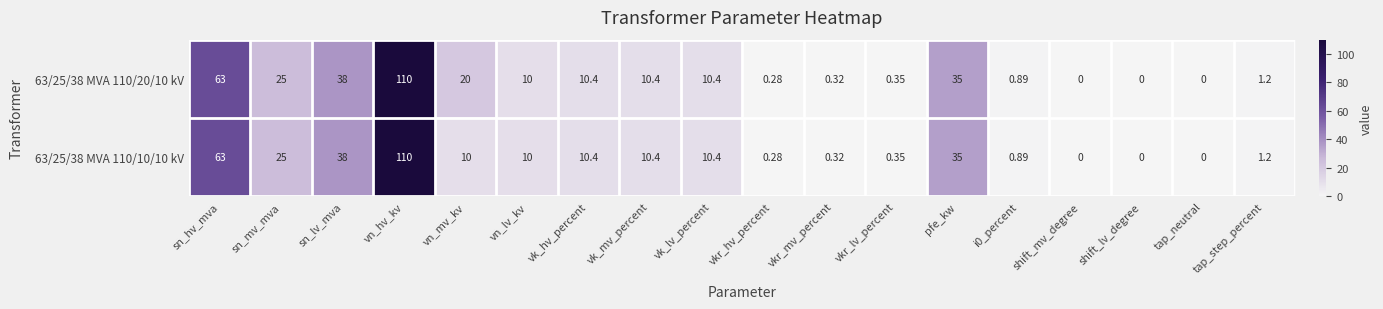

At which label does 63/25/38 MVA 110/10/10 kV first exceed 10?

sn_hv_mva